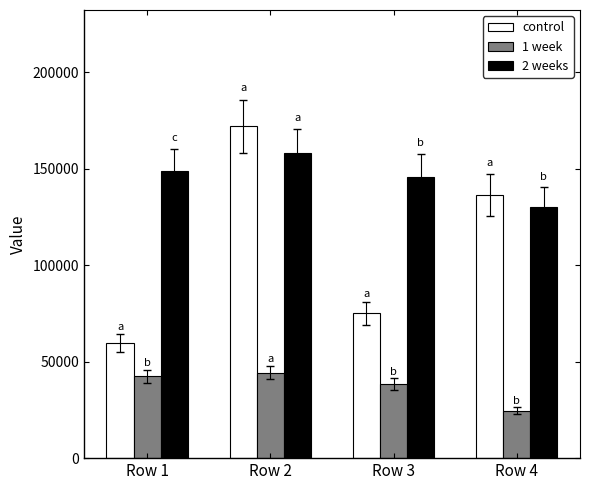

At how many categories does at least one series exceed 33979?

4